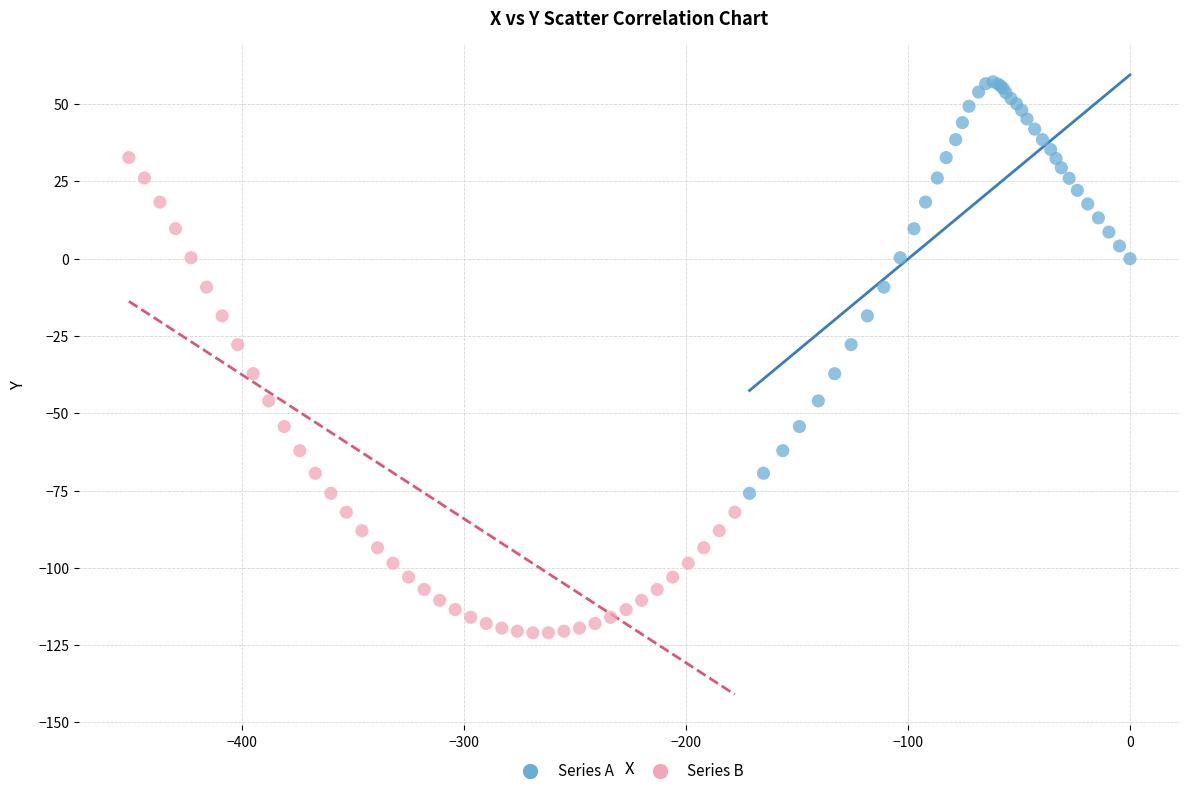

Which series reaches the minimum Y coordinate?

Series B